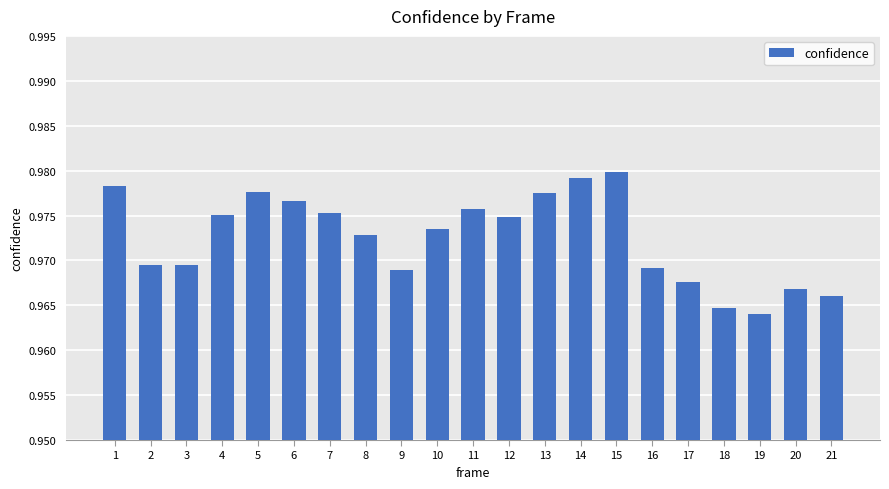

Where is the data nearest to the value 0?

19